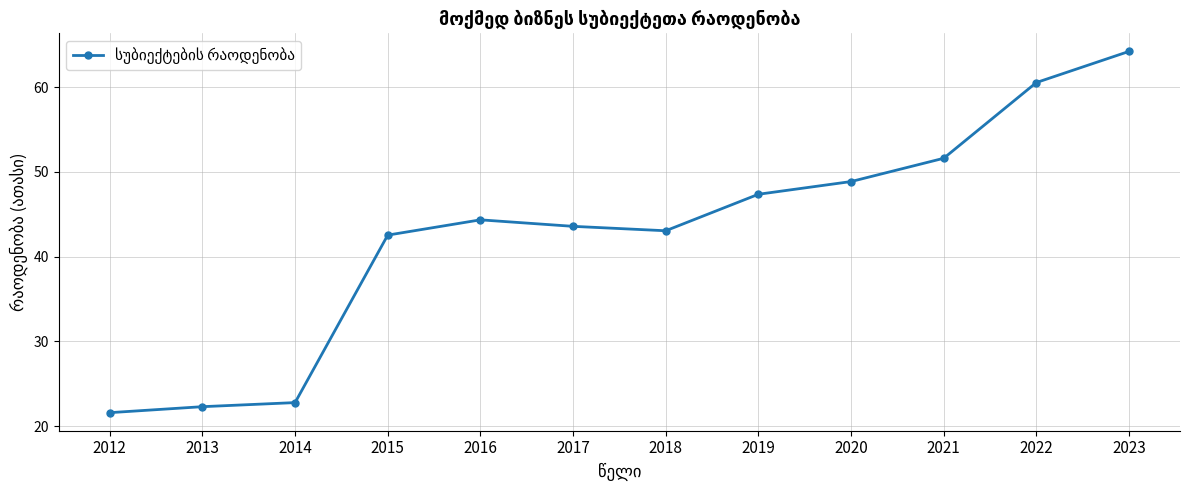

What is the value of the 5th point from the left?

44.4